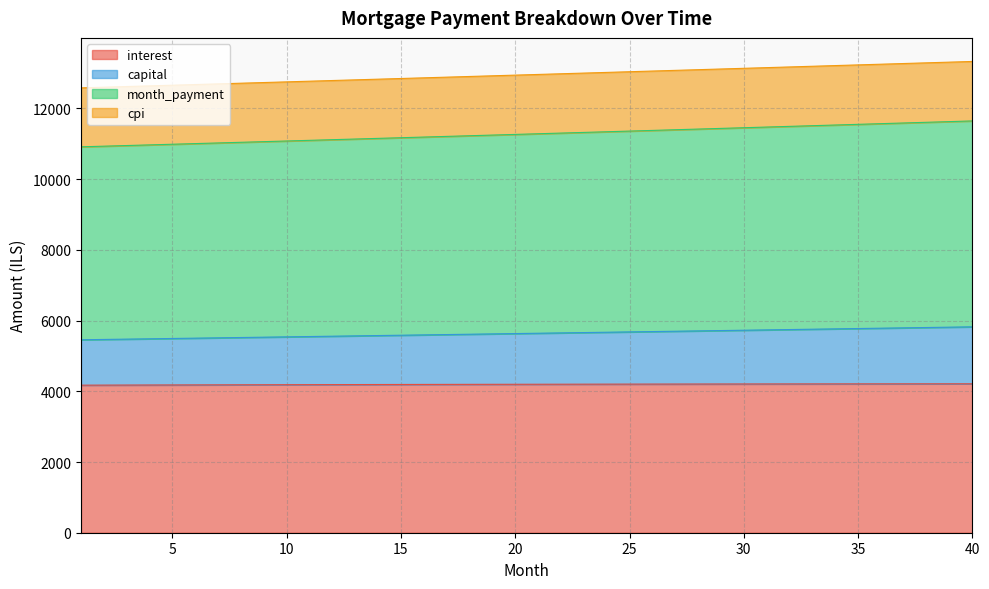

What is the highest value of the interest series?

4212.4